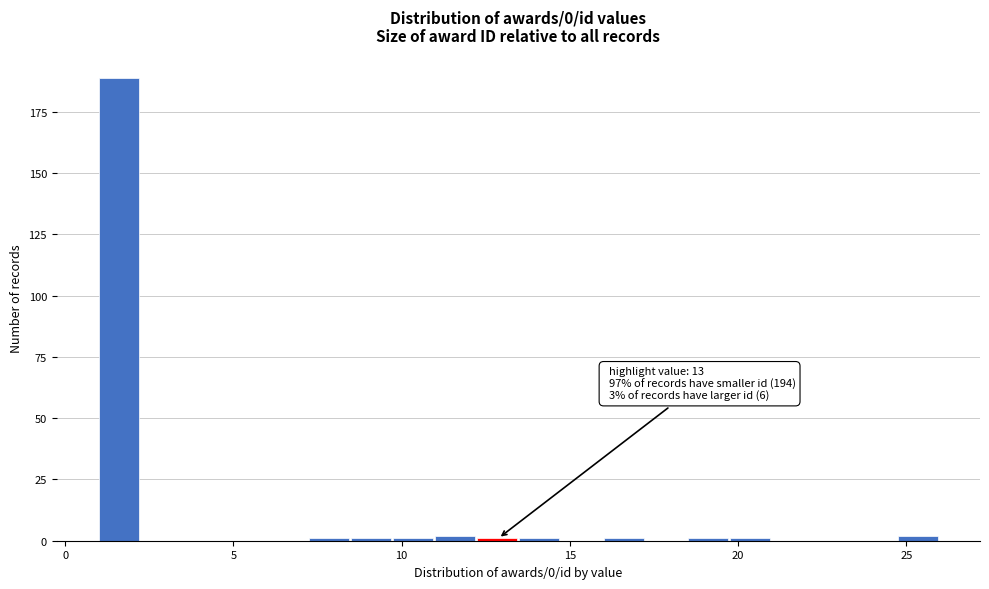

Around what value on the x-axis is the tallest bar? Give the approximate position of its centre, as read against the axis.

1.5